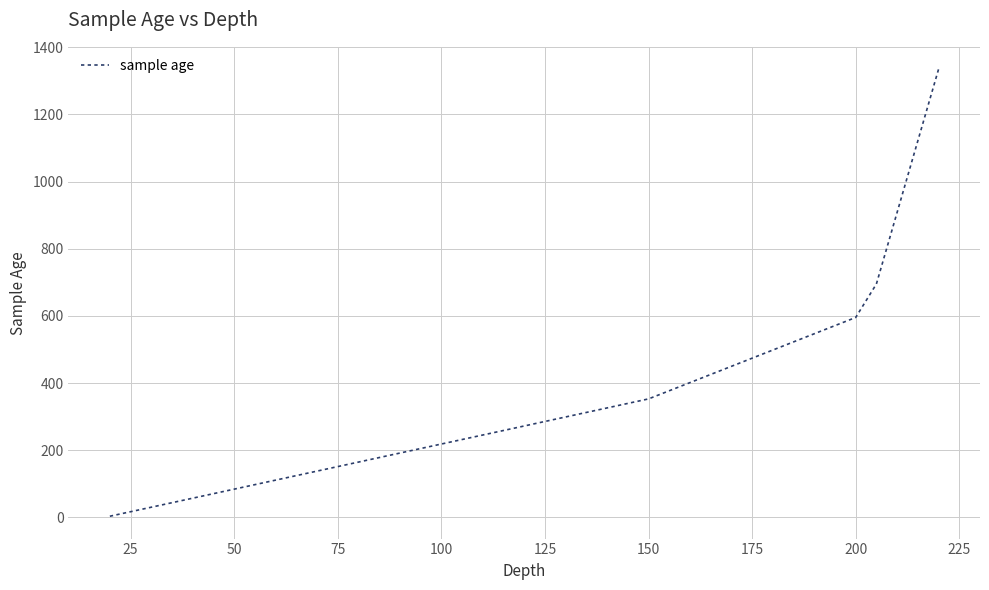

Count the number of data series in this chart.

1